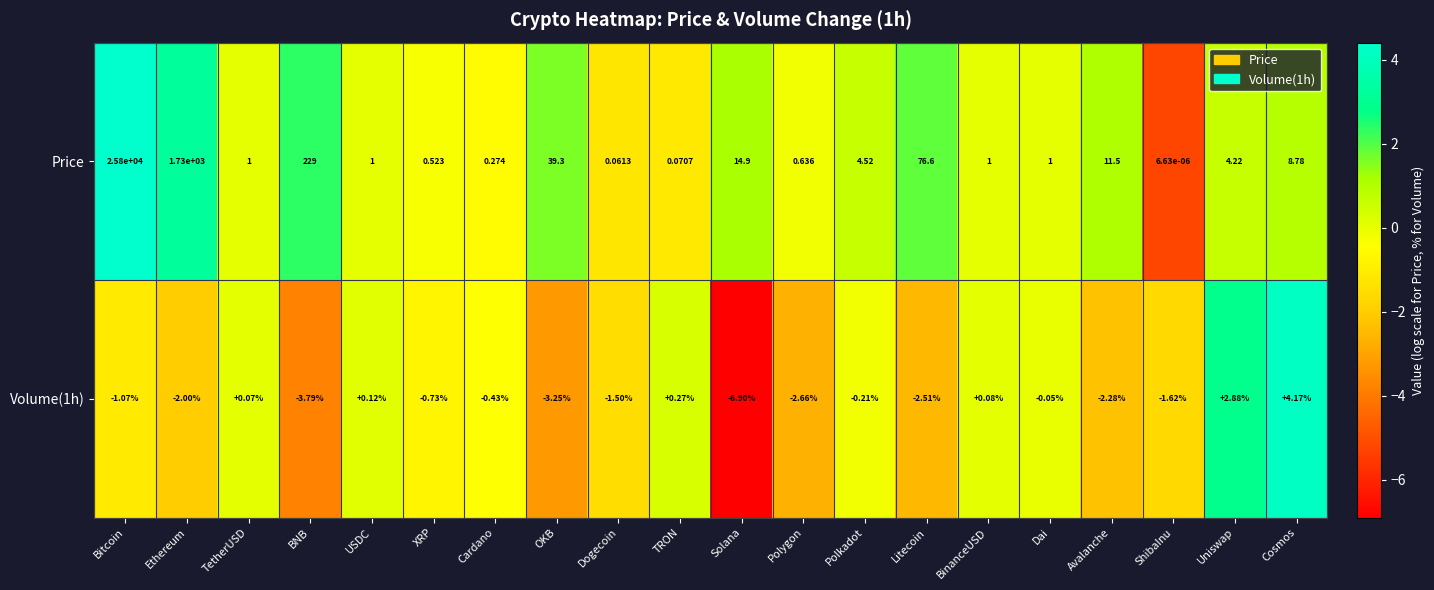

Rank the series at Cardano from highest to lowest value.

Price, Volume(1h)